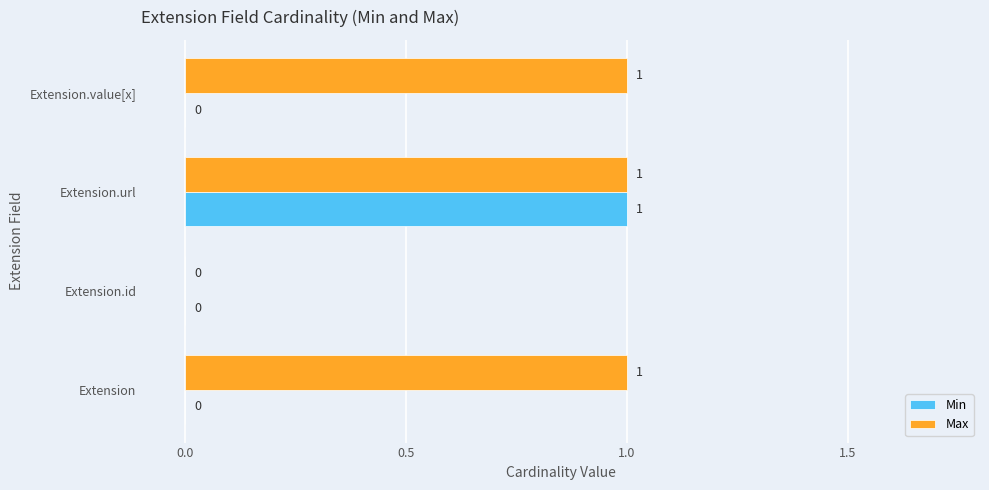

Which series has the largest total across all categories?

Max